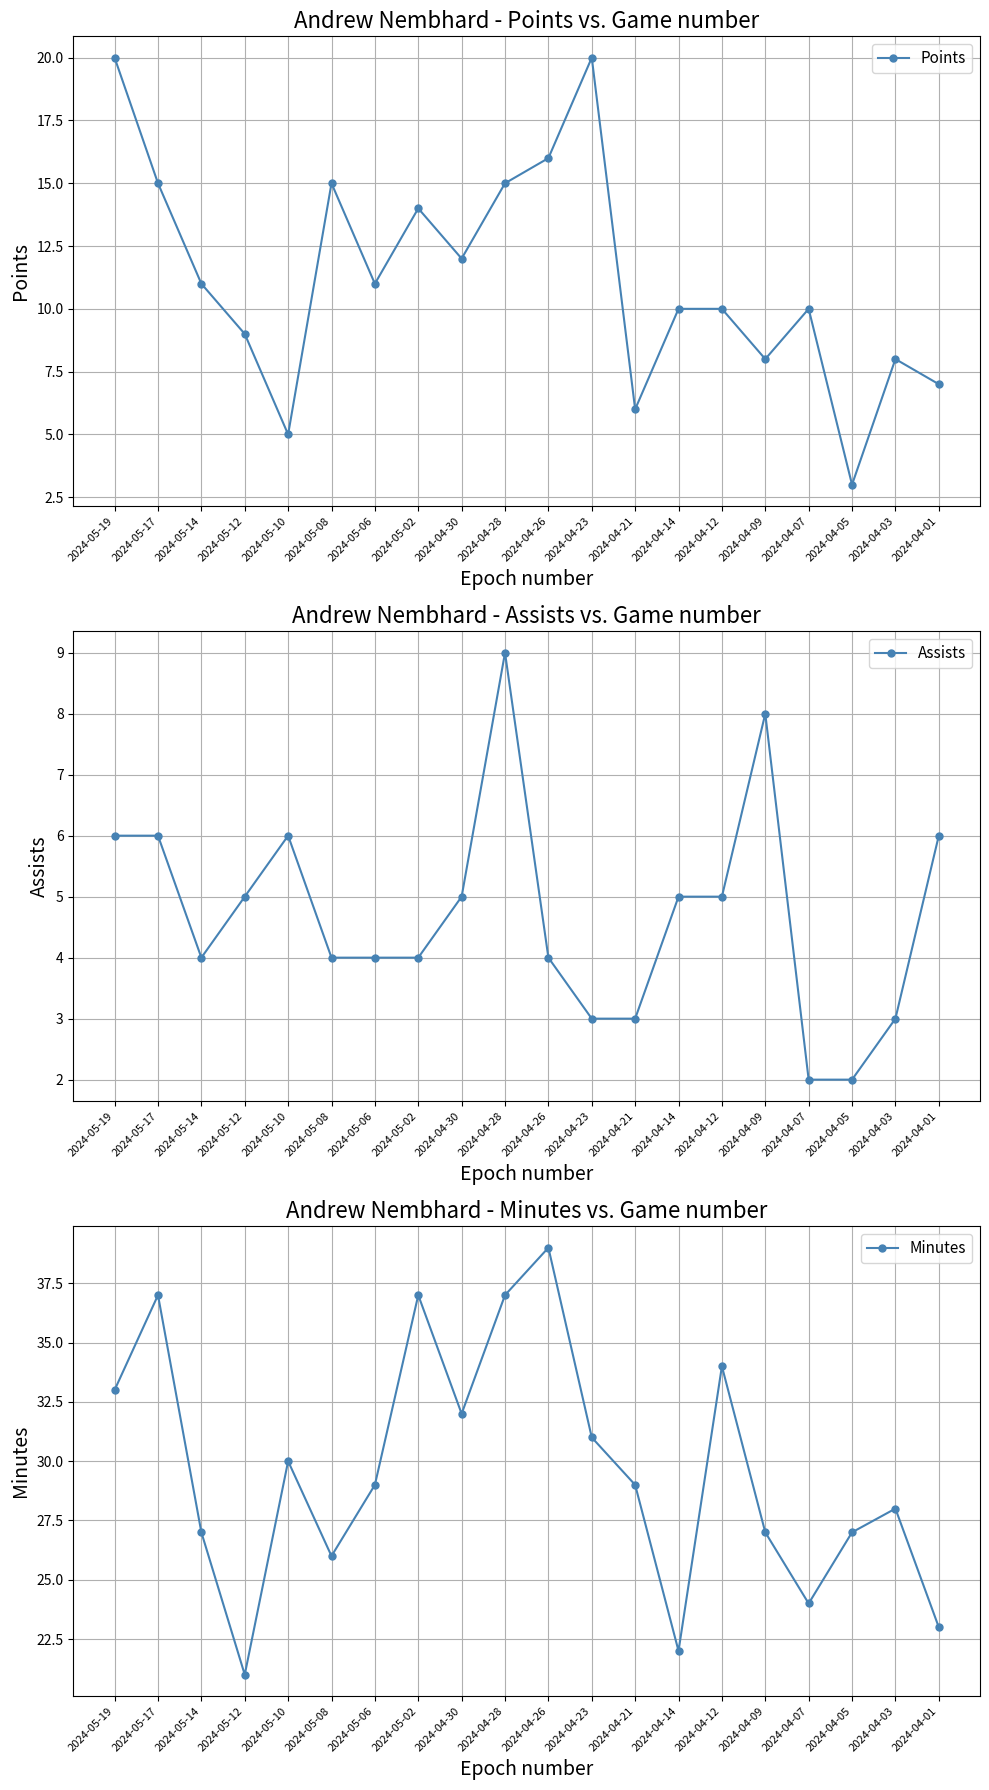

Reading left to right, what are all the values shown in this chart?

Points: 20	15	11	9	5	15	11	14	12	15	16	20	6	10	10	8	10	3	8	7
Assists: 6	6	4	5	6	4	4	4	5	9	4	3	3	5	5	8	2	2	3	6
Minutes: 33	37	27	21	30	26	29	37	32	37	39	31	29	22	34	27	24	27	28	23